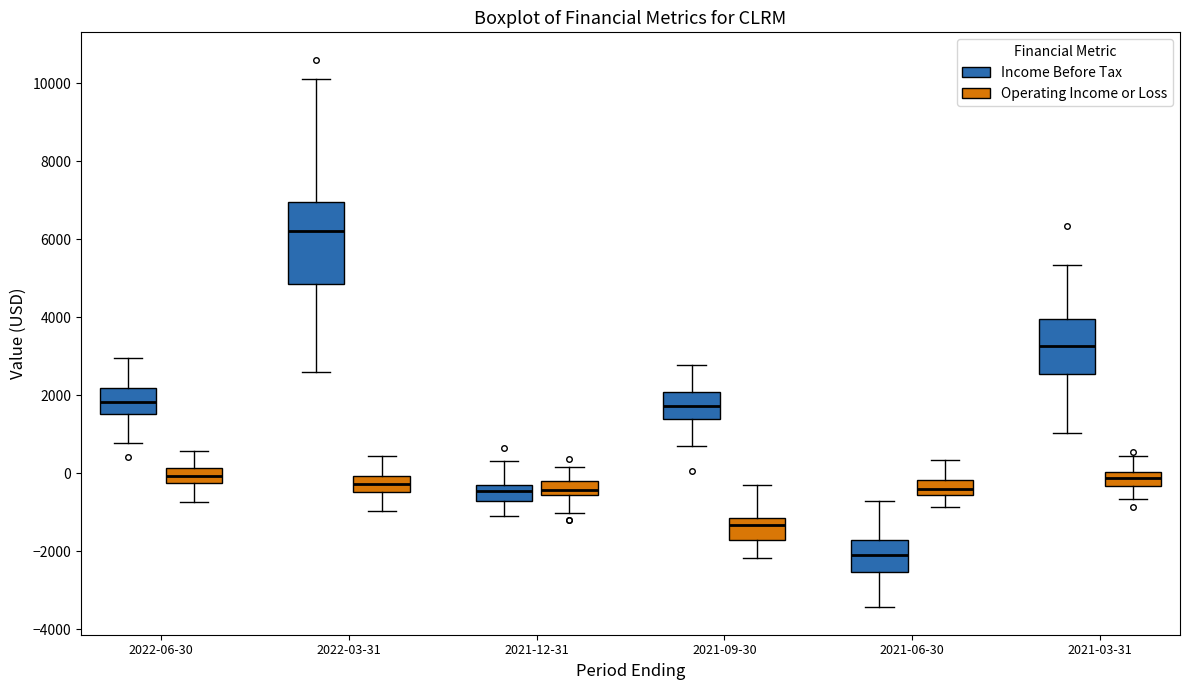

Which box's median line is the highest?

2022-03-31 (Income Before Tax)